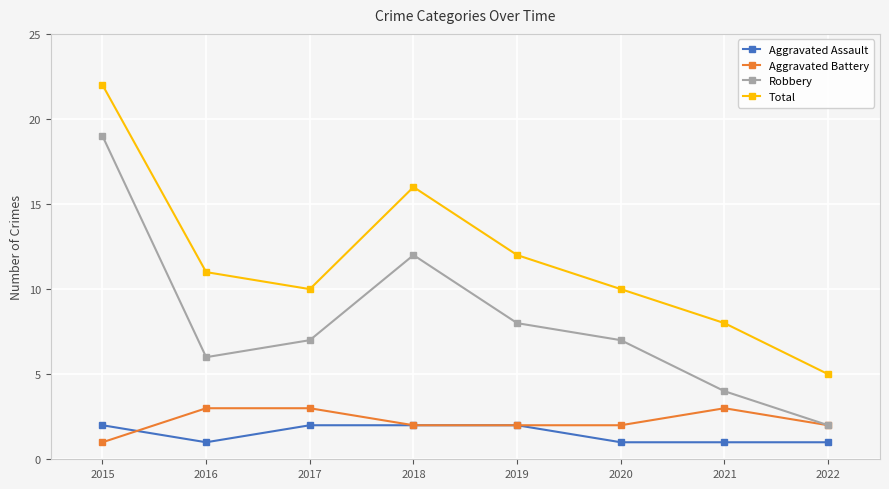

List the series in order of their peak value, lowest first.

Aggravated Assault, Aggravated Battery, Robbery, Total